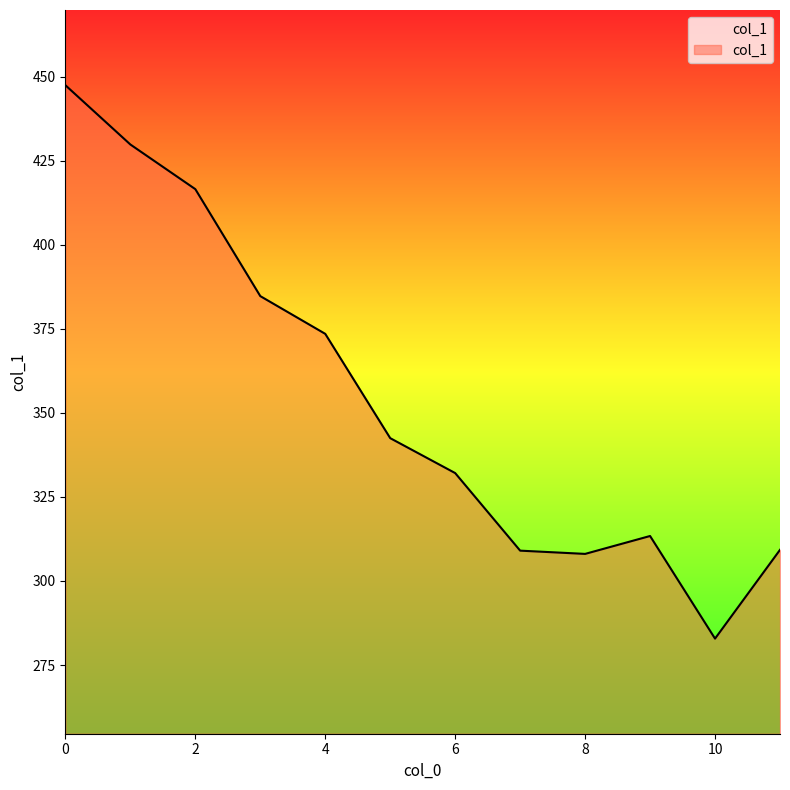

How many lines are shown in the chart?

1